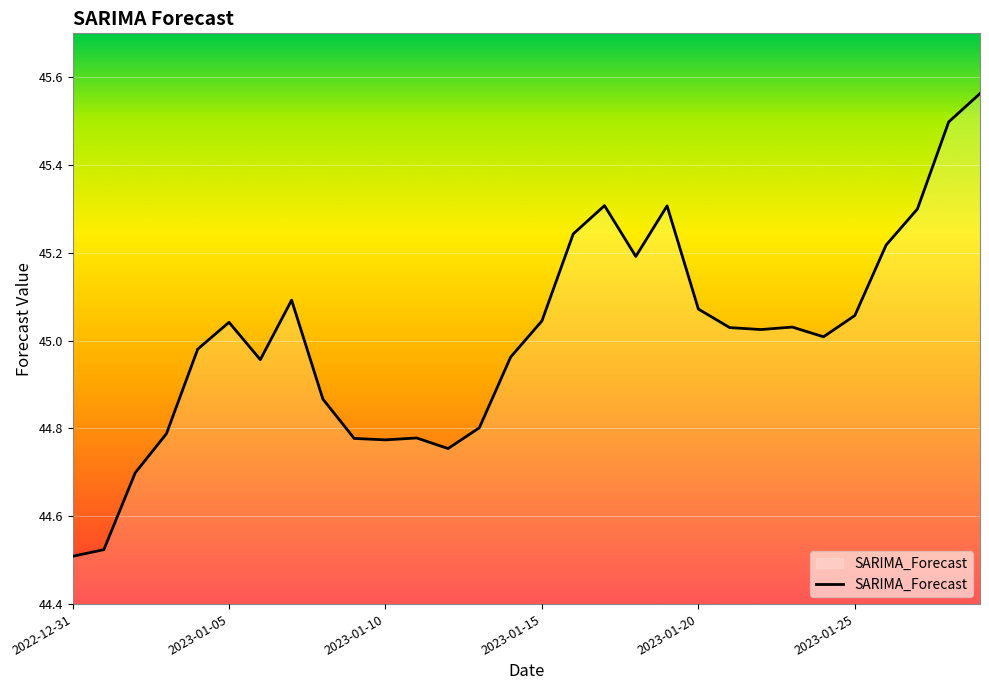

What is the difference between the maximum and minimum values?

1.1